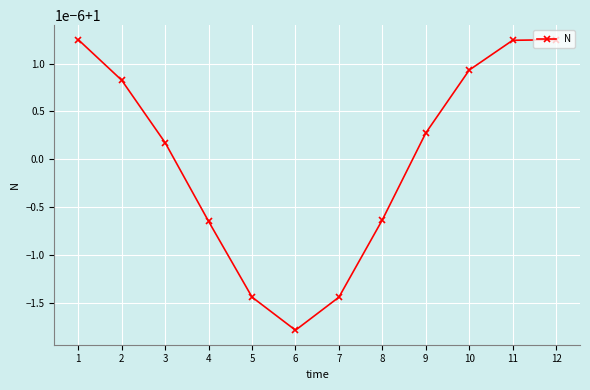

Reading left to right, list all the values displayed in this chart.

1=1.0	2=1.0	3=1.0	4=1.0	5=1.0	6=1.0	7=1.0	8=1.0	9=1.0	10=1.0	11=1.0	12=1.0